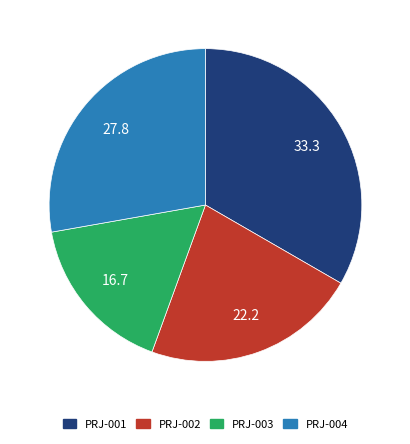

Which has a higher value, PRJ-004 or PRJ-001?

PRJ-001